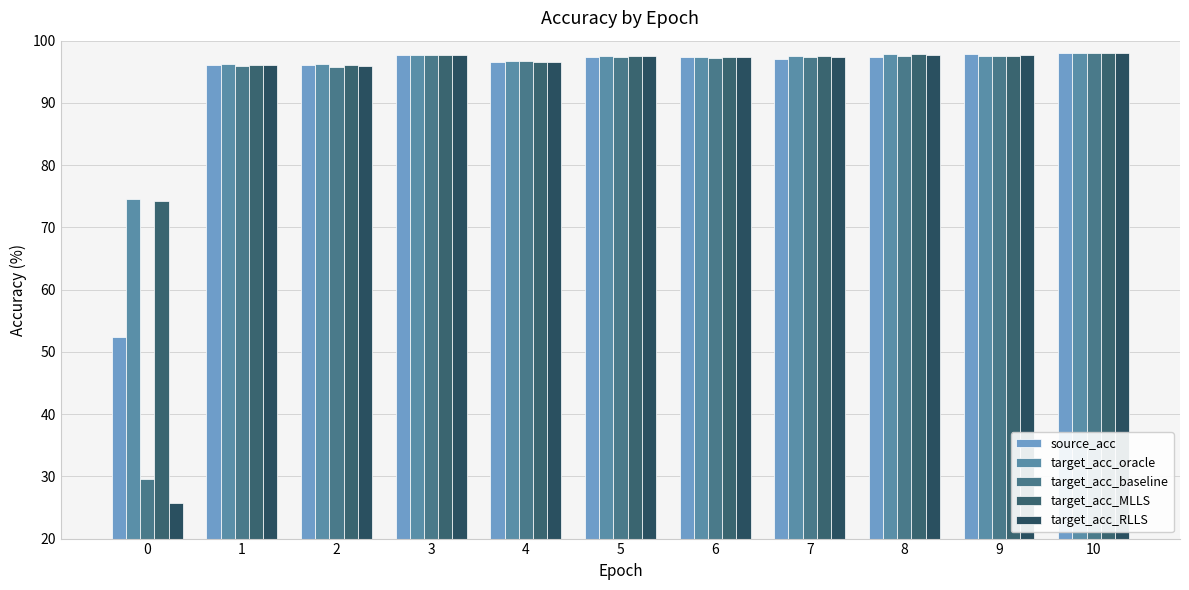

At which label does target_acc_baseline first exceed 97?

3